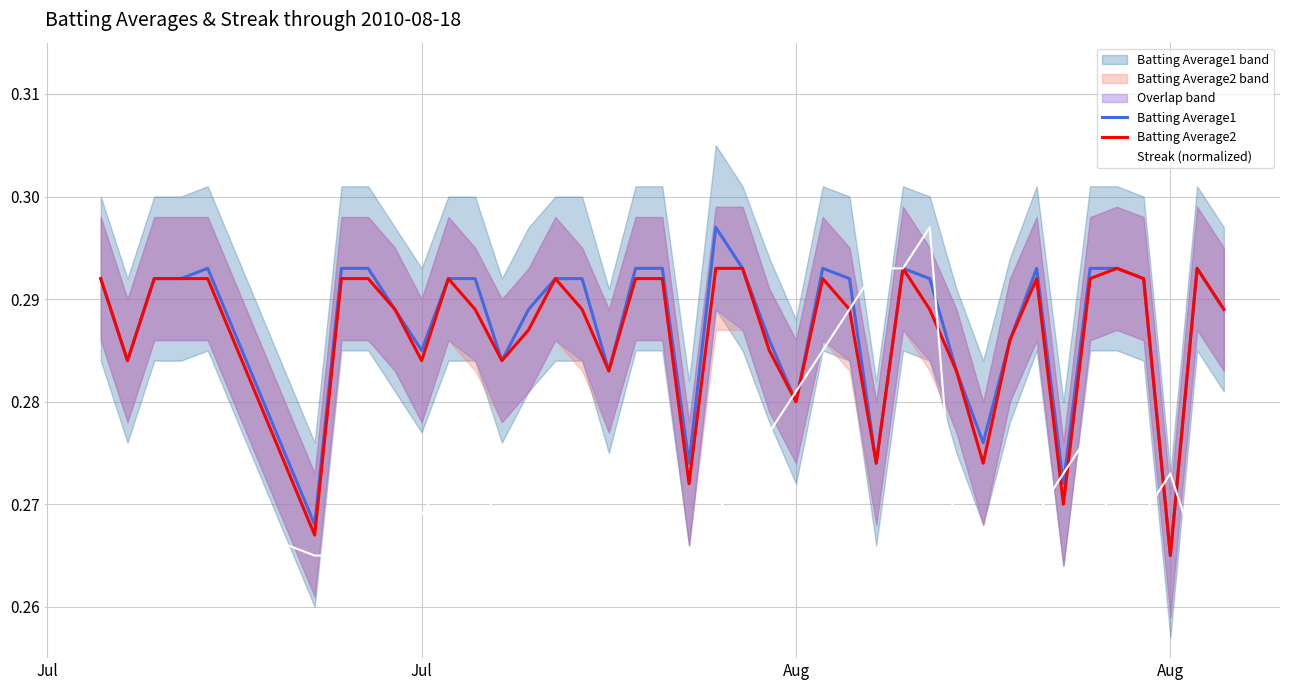

List the series in order of their peak value, lowest first.

Batting Average2, Batting Average1, Streak (normalized)